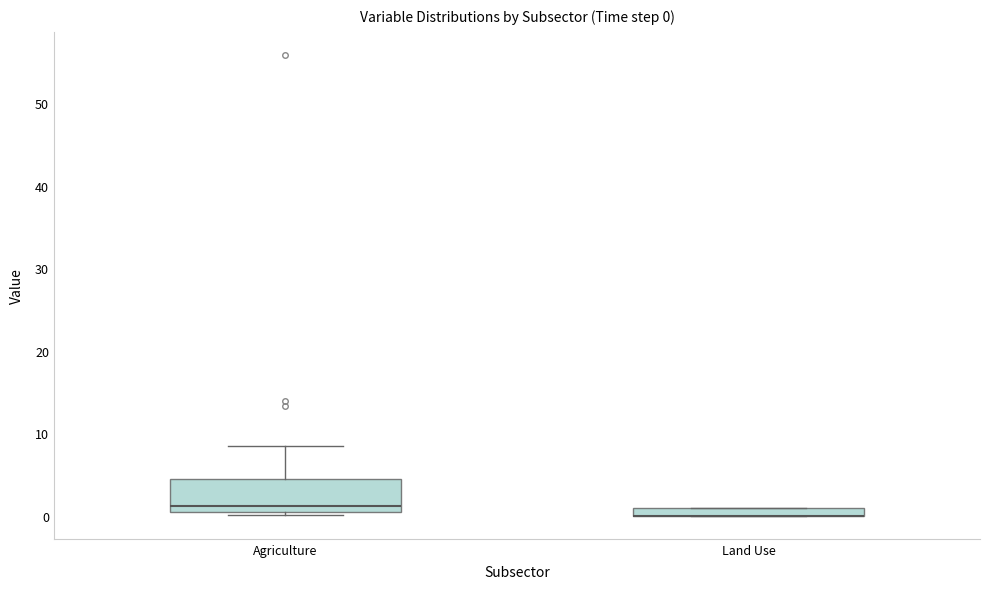

Comparing the boxes themselves (not the whiskers), which one is the tallest?

Agriculture